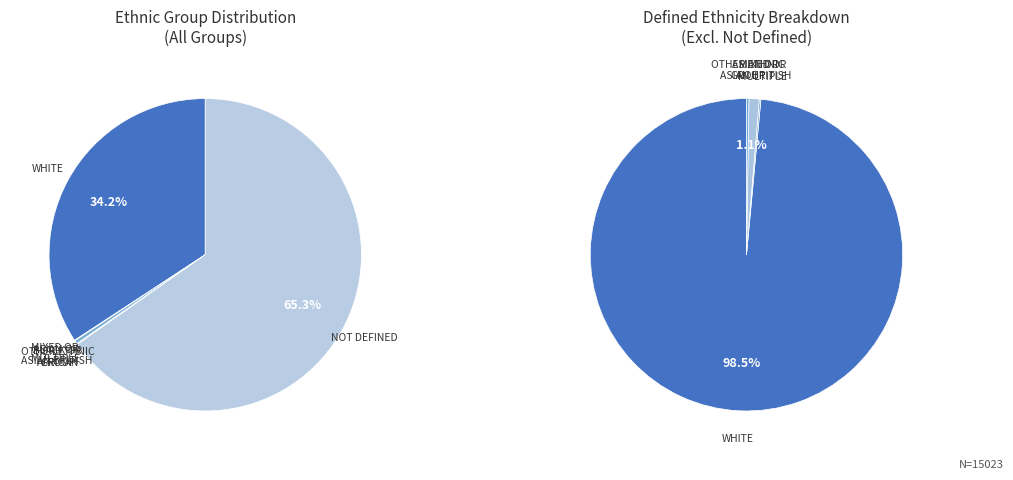

Does NOT_DEFINED represent more than half of the total?

Yes